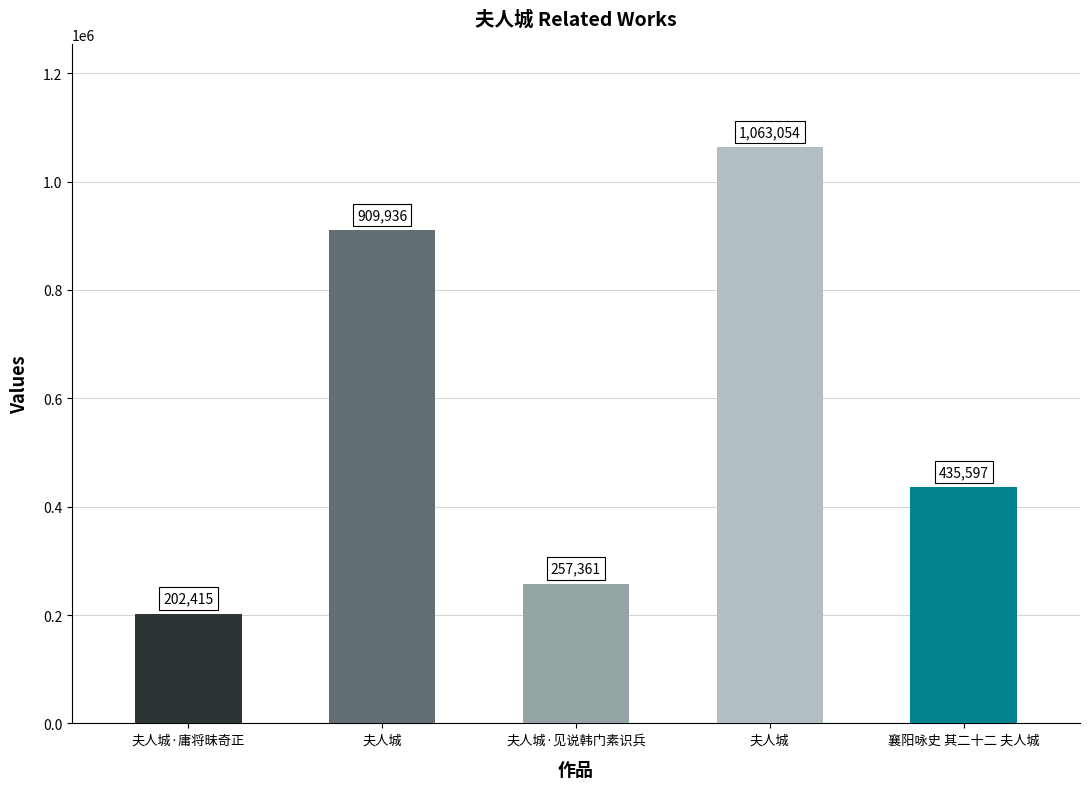

Approximately how many times larger is the value at 襄阳咏史 其二十二 夫人城 compared to 夫人城?

0.5